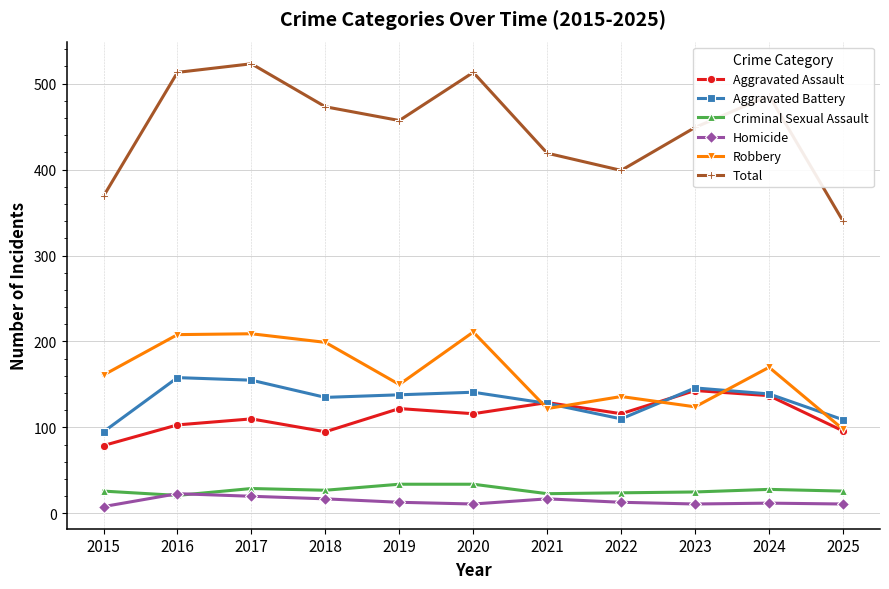

How many values in the Aggravated Battery series are below 138?

5